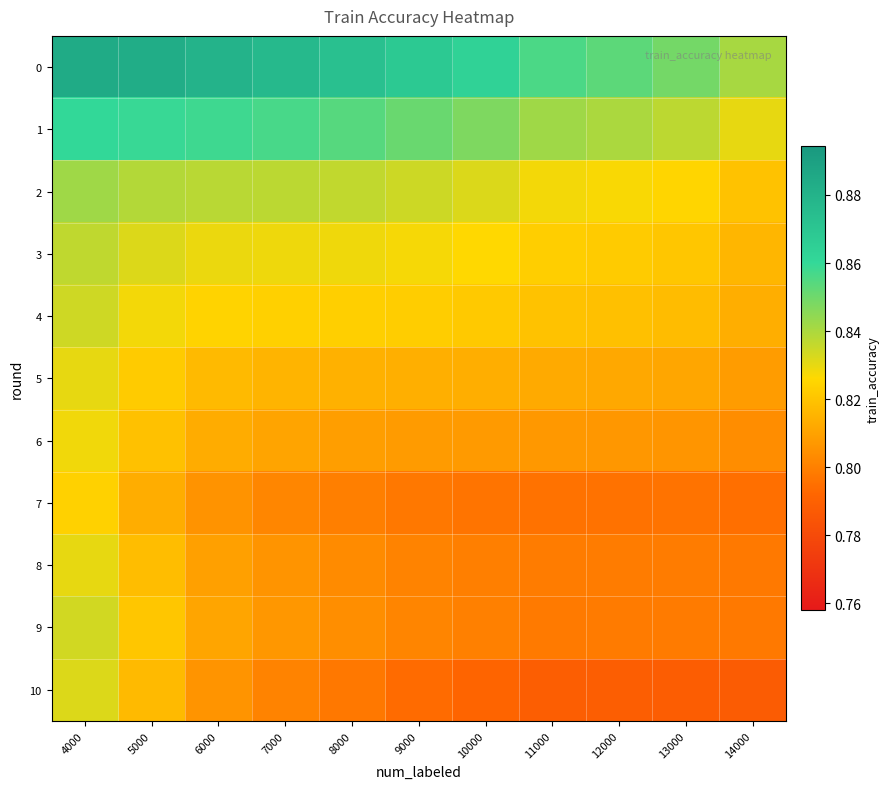

What is the total value across all series at 5000?

9.2